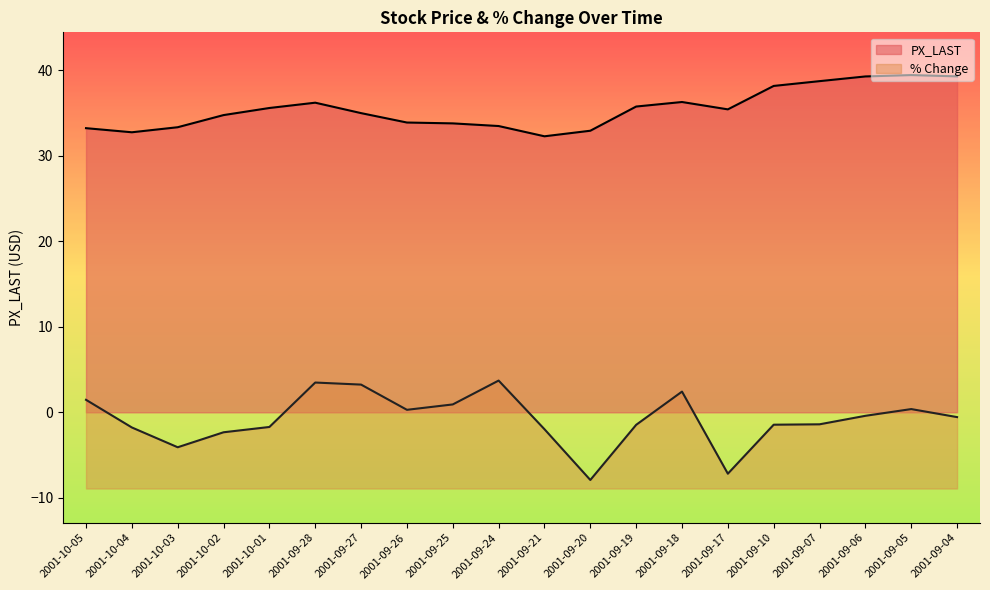

Which label corresponds to the smallest value in the chart?

2001-09-20